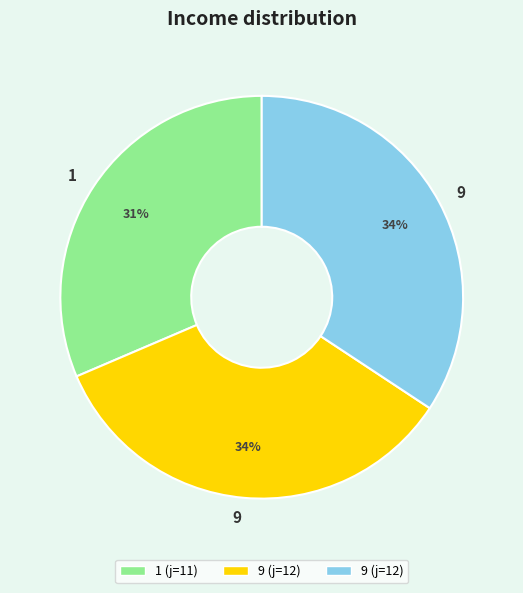

To the nearest percent, what is the average slice percentage?

33%